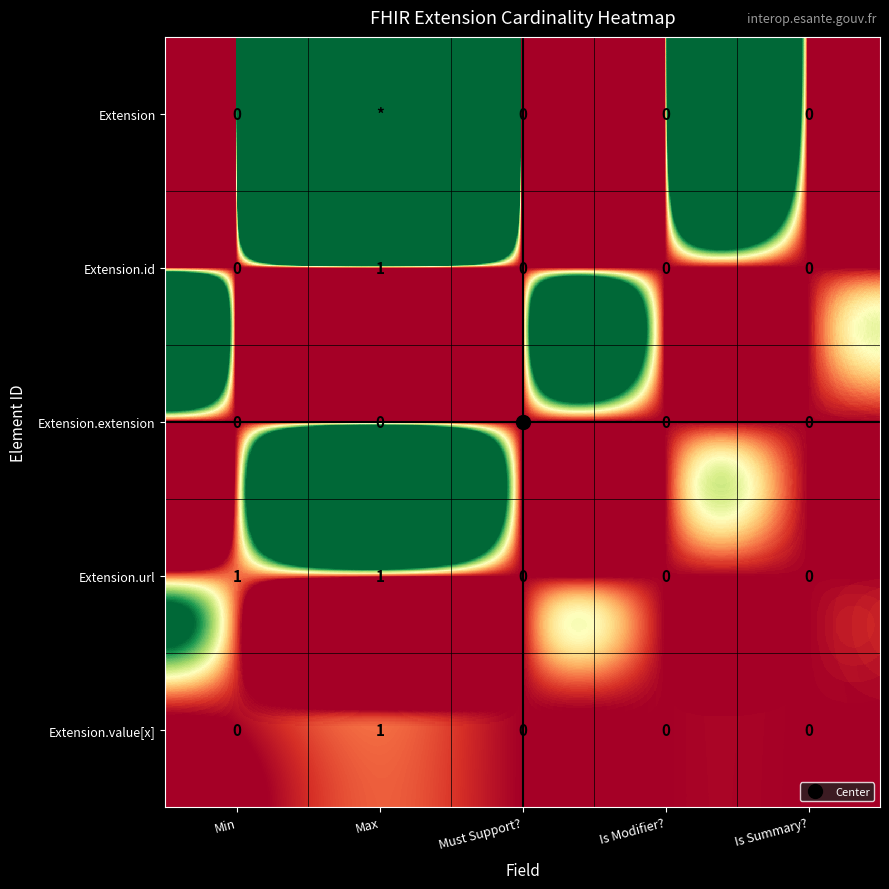

The Extension.value[x] series shows 0 at Must Support?. True or false?

False